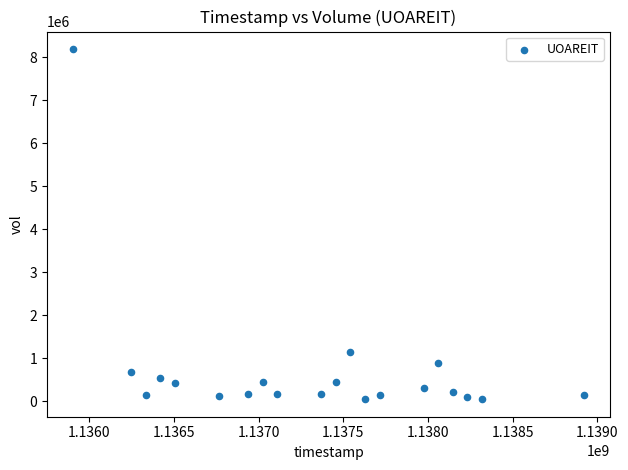

What Y value in the scatter plot is closest to 4121500?

1142000